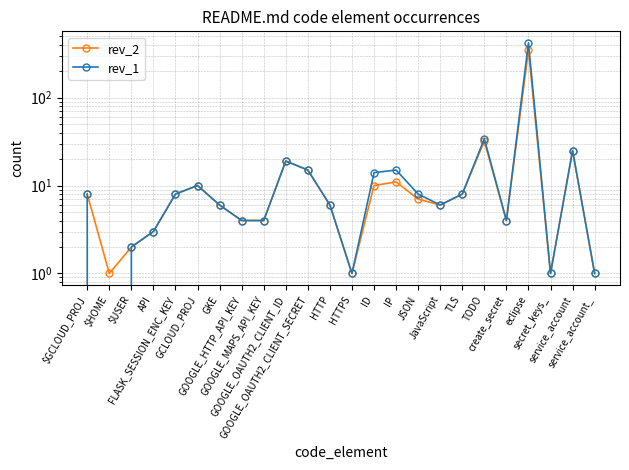

True or false: rev_1 has a value of 1 at GOOGLE_HTTP_API_KEY.

False